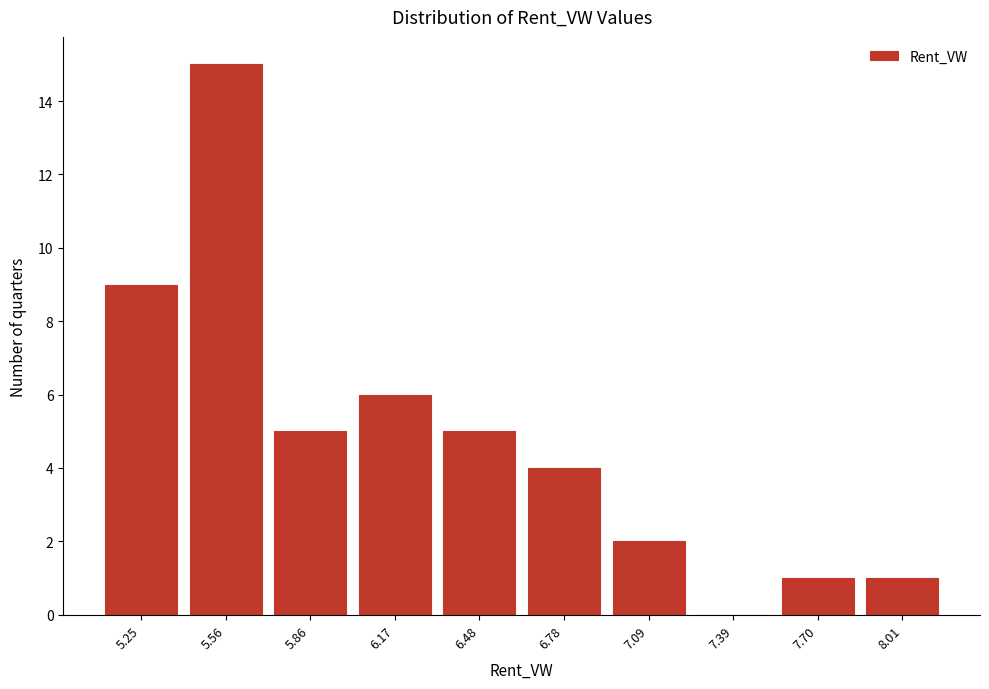

Reading right to left, list all the values displayed in this chart.

8.01=1	7.70=1	7.39=0	7.09=2	6.78=4	6.48=5	6.17=6	5.86=5	5.56=15	5.25=9